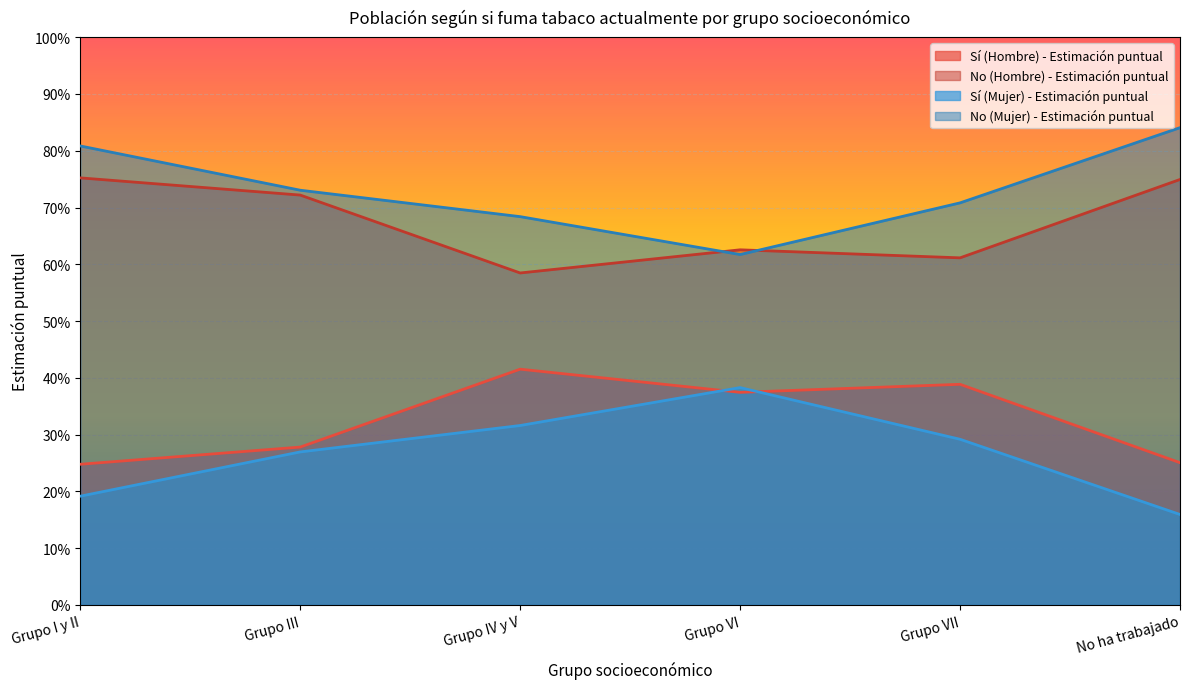

Reading left to right, transcribe all the data shown in this chart.

Sí (Hombre) - Estimación puntual: 0.2	0.3	0.4	0.4	0.4	0.3
No (Hombre) - Estimación puntual: 0.8	0.7	0.6	0.6	0.6	0.7
Sí (Mujer) - Estimación puntual: 0.2	0.3	0.3	0.4	0.3	0.2
No (Mujer) - Estimación puntual: 0.8	0.7	0.7	0.6	0.7	0.8